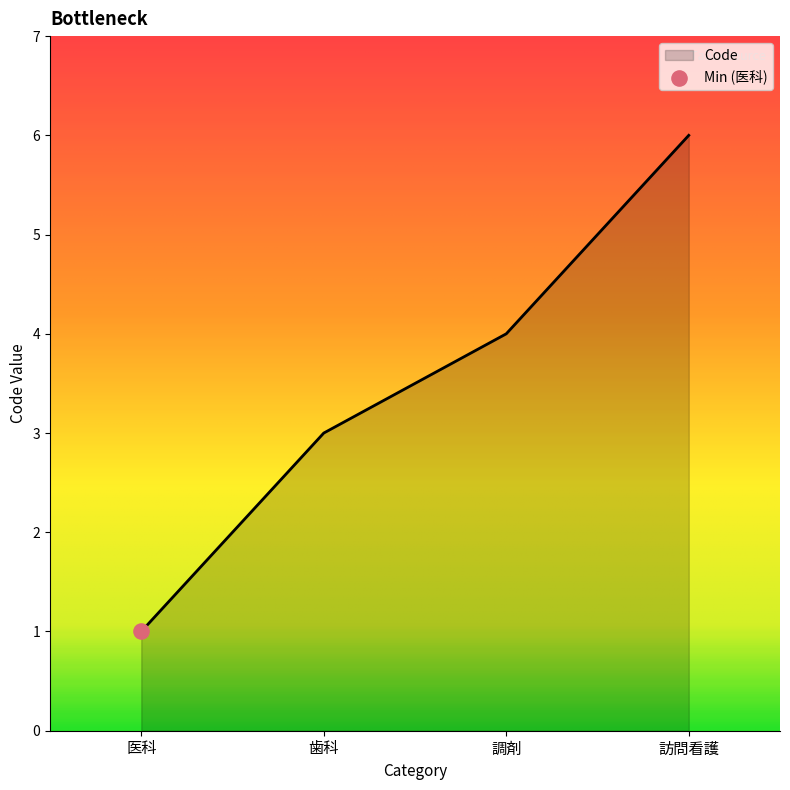

What is the ratio of the value at 調剤 to the value at 歯科?

1.3